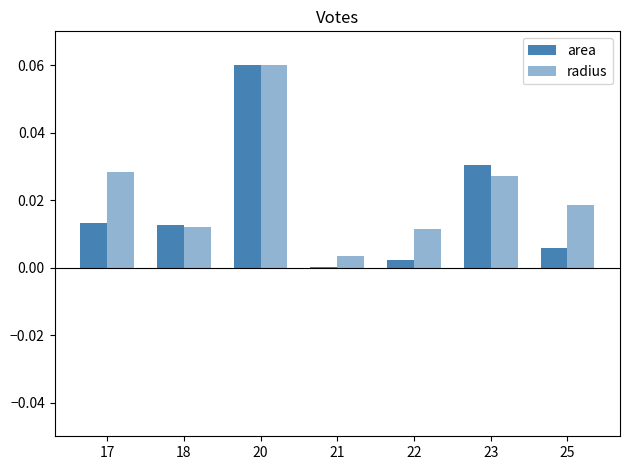

Are the bars horizontal?

No